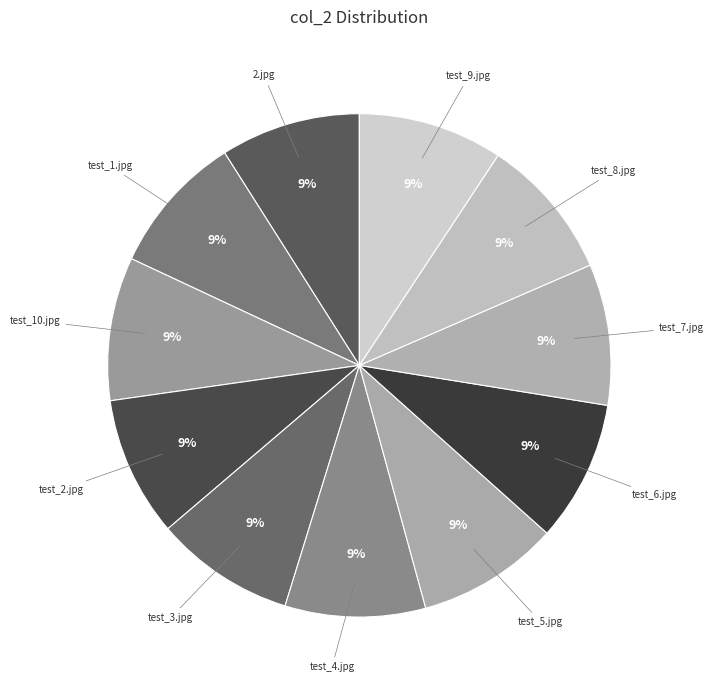

The test_3.jpg slice represents 9% of the pie. True or false?

True